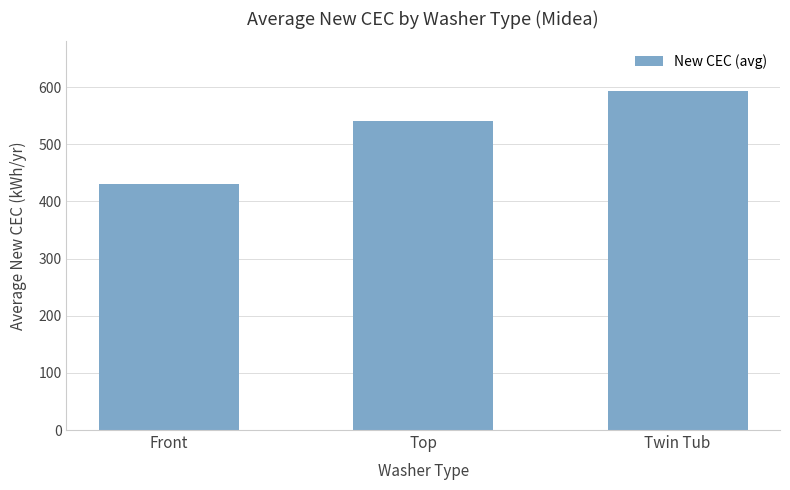

How many data points does each series have?

3